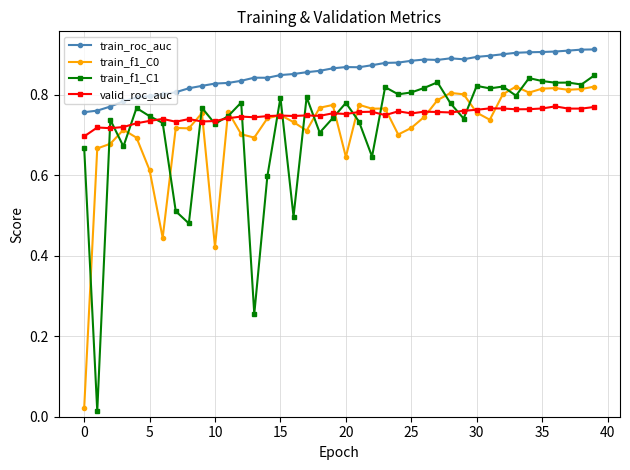

True or false: valid_roc_auc and train_roc_auc cross at least once.

False